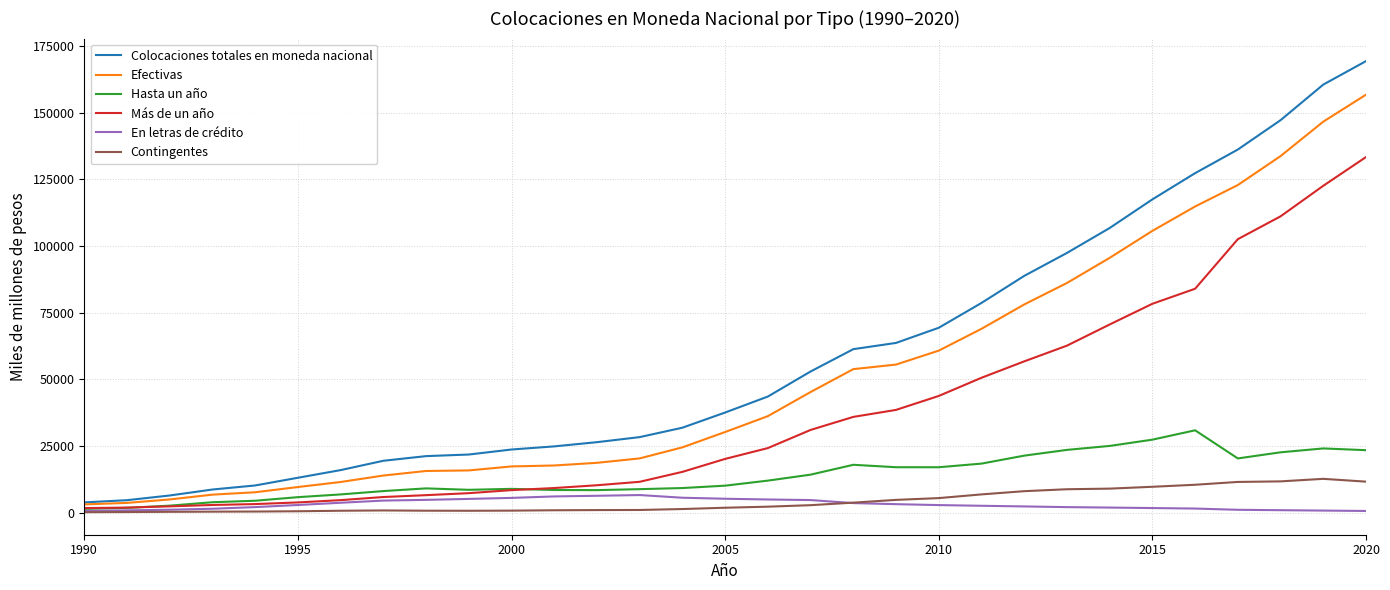

What is the maximum value shown in the chart?

169296